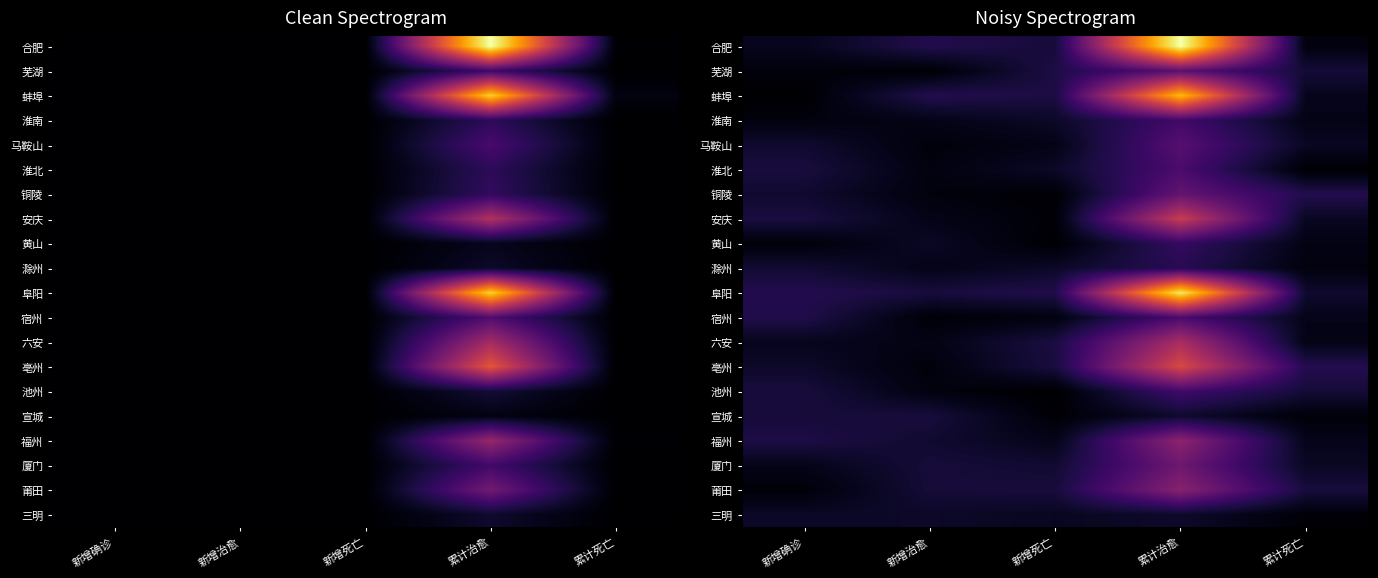

List the series in order of their peak value, lowest first.

三明, 宣城, 滁州, 黄山, 淮南, 池州, 宿州, 淮北, 马鞍山, 芜湖, 铜陵, 厦门, 莆田, 福州, 六安, 安庆, 亳州, 蚌埠, 阜阳, 合肥